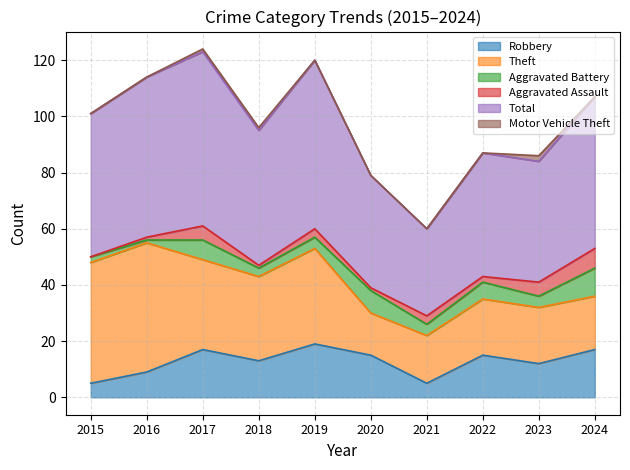

Count the number of categories in the chart.

10